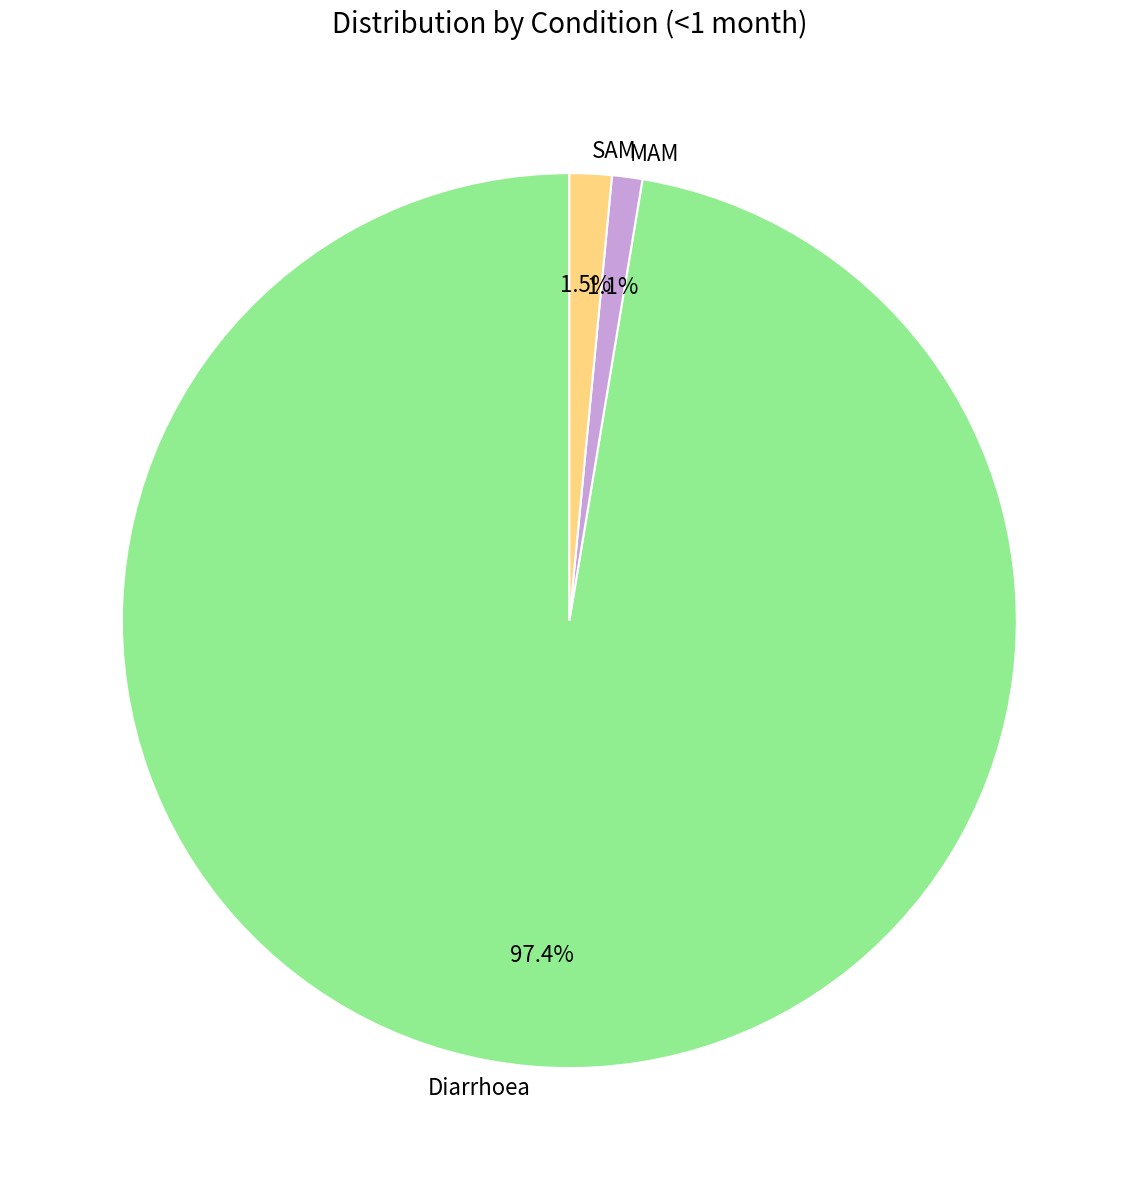

Do Diarrhoea and MAM together represent more than half of the pie?

Yes